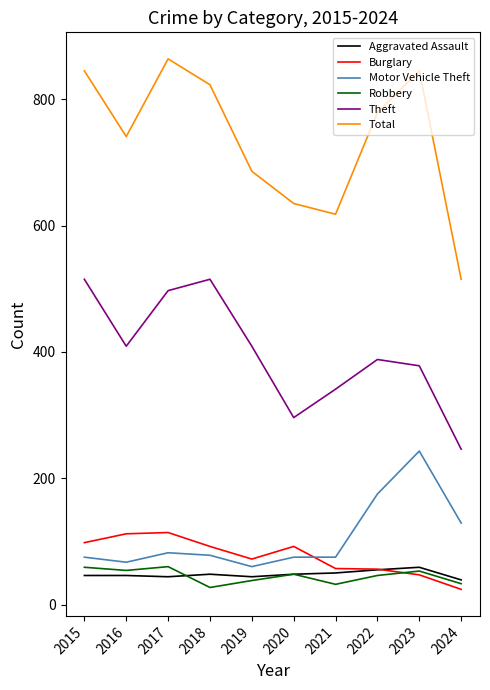

Which series has the largest total across all categories?

Total